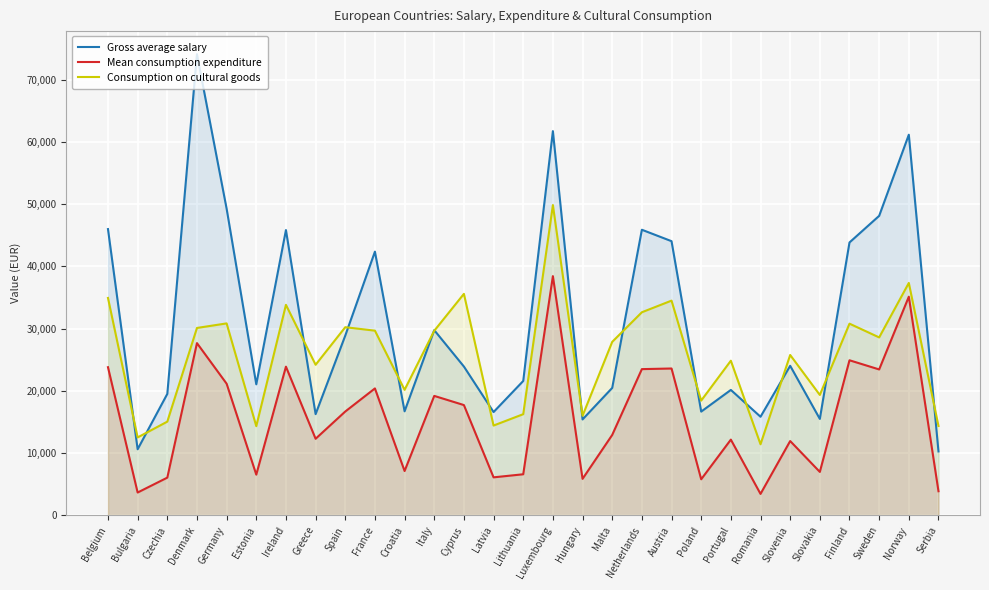

Which has a higher value, Finland or Luxembourg?

Luxembourg